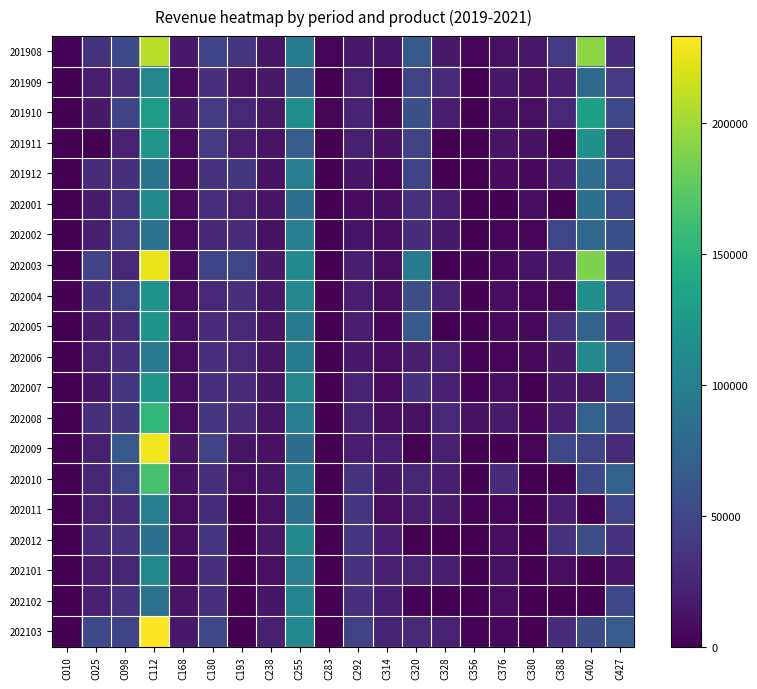

Reading right to left, what are all the values shown in this chart?

201908: C427=28525	C402=192155	C388=39550	C380=14890	C376=10405	C356=3853	C328=16040	C320=65955	C314=13065	C292=15295	C283=3150	C255=94750	C238=13305	C193=36355	C180=46830	C168=14840	C112=208275	C098=52670	C025=33787	C010=2385
201909: C427=38750	C402=80635	C388=19150	C380=9670	C376=15796	C356=780	C328=28775	C320=45455	C314=0	C292=21400	C283=0	C255=70250	C238=15725	C193=12050	C180=31805	C168=6455	C112=106950	C098=32410	C025=18400	C010=1110
201910: C427=51715	C402=129290	C388=26500	C380=9670	C376=8970	C356=1520	C328=18780	C320=57245	C314=4315	C292=23170	C283=3385	C255=113825	C238=15200	C193=27170	C180=39915	C168=14160	C112=129090	C098=47860	C025=15880	C010=0
201911: C427=34500	C402=116690	C388=0	C380=10975	C376=12190	C356=390	C328=0	C320=46375	C314=11390	C292=20080	C283=0	C255=68185	C238=12195	C193=18975	C180=39045	C168=6890	C112=121255	C098=21320	C025=0	C010=0
201912: C427=42625	C402=83265	C388=19150	C380=4685	C376=7280	C356=0	C328=0	C320=47280	C314=4260	C292=13990	C283=0	C255=99010	C238=11235	C193=37765	C180=32820	C168=5880	C112=89245	C098=32010	C025=29700	C010=0
202001: C427=47195	C402=85710	C388=0	C380=8215	C376=1740	C356=1170	C328=18240	C320=33280	C314=8520	C292=6745	C283=0	C255=84210	C238=12410	C193=21770	C180=31915	C168=7210	C112=111915	C098=33930	C025=16900	C010=0
202002: C427=57180	C402=78400	C388=48690	C380=4300	C376=4510	C356=390	C328=15525	C320=29505	C314=8075	C292=12880	C283=355	C255=98840	C238=10480	C193=30005	C180=25215	C168=6795	C112=88830	C098=38640	C025=19180	C010=0
202003: C427=37420	C402=187985	C388=19150	C380=12815	C376=5380	C356=1560	C328=0	C320=96035	C314=9060	C292=19320	C283=0	C255=109575	C238=15825	C193=48675	C180=46705	C168=6795	C112=225710	C098=25560	C025=46690	C010=0
202004: C427=40180	C402=115800	C388=5250	C380=5220	C376=8700	C356=780	C328=23375	C320=55185	C314=8070	C292=18515	C283=0	C255=107585	C238=14640	C193=32475	C180=25865	C168=7710	C112=118515	C098=44730	C025=31080	C010=0
202005: C427=29665	C402=74530	C388=34470	C380=4685	C376=5380	C356=1305	C328=0	C320=65135	C314=3695	C292=17855	C283=0	C255=94455	C238=11960	C193=26150	C180=29380	C168=11440	C112=120650	C098=28460	C025=17210	C010=0
202006: C427=67955	C402=110445	C388=15750	C380=5370	C376=3640	C356=1830	C328=20940	C320=19625	C314=7695	C292=16100	C283=0	C255=96710	C238=12430	C193=26325	C180=32045	C168=7330	C112=94060	C098=32320	C025=20070	C010=0
202007: C427=67955	C402=14630	C388=15600	C380=0	C376=8920	C356=2535	C328=20135	C320=31635	C314=6870	C292=22540	C283=0	C255=107405	C238=13835	C193=29160	C180=32525	C168=8245	C112=121115	C098=36850	C025=12830	C010=0
202008: C427=54225	C402=72550	C388=19150	C380=2760	C376=16836	C356=10060	C328=26835	C320=10240	C314=8925	C292=23345	C283=0	C255=99150	C238=13260	C193=29275	C180=35750	C168=7710	C112=153355	C098=37310	C025=31410	C010=0
202009: C427=27945	C402=47385	C388=50500	C380=3680	C376=0	C356=0	C328=20340	C320=0	C314=17840	C292=17710	C283=0	C255=82020	C238=11405	C193=13550	C180=45030	C168=12505	C112=228230	C098=64250	C025=20659	C010=0
202010: C427=72480	C402=52300	C388=0	C380=0	C376=27486	C356=1030	C328=19005	C320=25310	C314=15940	C292=33850	C283=0	C255=93655	C238=13575	C193=9300	C180=32125	C168=10975	C112=165147	C098=46250	C025=24665	C010=0
202011: C427=46950	C402=0	C388=19150	C380=0	C376=4510	C356=2200	C328=17030	C320=17460	C314=7885	C292=35980	C283=0	C255=85685	C238=10000	C193=0	C180=30175	C168=7765	C112=99996	C098=27950	C025=21680	C010=0
202012: C427=34470	C402=55460	C388=33550	C380=0	C376=8156	C356=405	C328=0	C320=0	C314=18805	C292=34785	C283=0	C255=109855	C238=15325	C193=0	C180=36170	C168=8840	C112=84745	C098=33260	C025=28172	C010=0
202101: C427=13485	C402=0	C388=8165	C380=0	C376=10420	C356=1045	C328=19345	C320=20940	C314=20535	C292=33545	C283=0	C255=98445	C238=9165	C193=0	C180=31640	C168=6285	C112=108445	C098=24200	C025=18447	C010=0
202102: C427=50750	C402=0	C388=0	C380=0	C376=7936	C356=0	C328=0	C320=2055	C314=19715	C292=32545	C283=0	C255=105480	C238=13895	C193=0	C180=31560	C168=11880	C112=87710	C098=33695	C025=20050	C010=0
202103: C427=67035	C402=54500	C388=29550	C380=0	C376=5460	C356=2175	C328=21435	C320=28915	C314=22055	C292=45470	C283=0	C255=108635	C238=20097	C193=0	C180=50395	C168=16295	C112=233025	C098=46760	C025=51670	C010=0